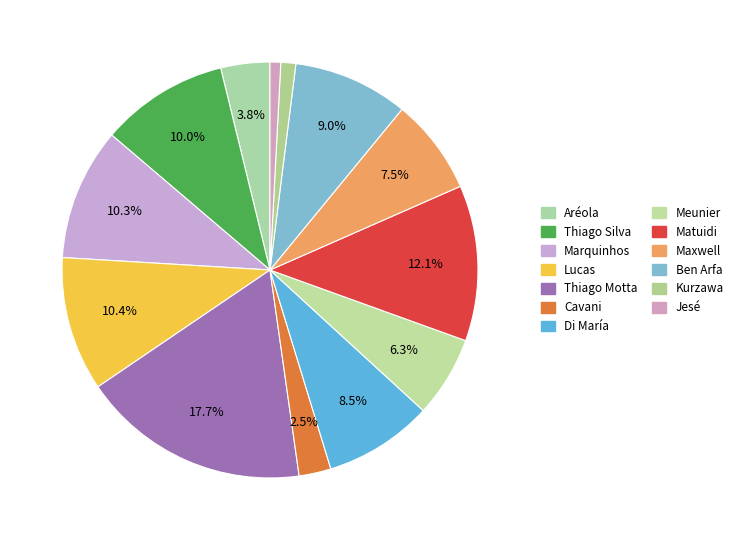

To the nearest percent, what is the combined percentage of Meunier and Jesé?

7%